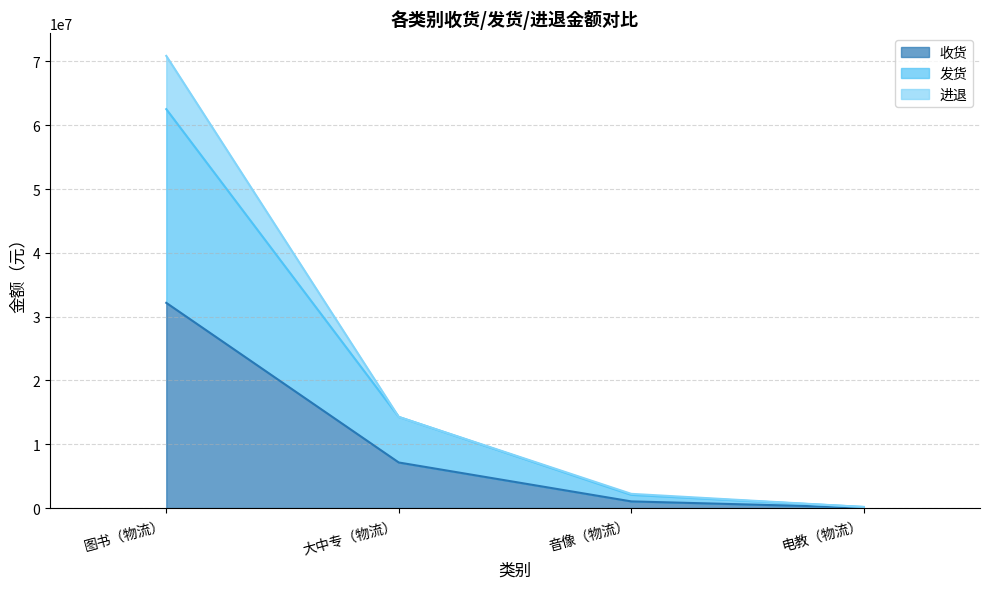

At which label does 发货 reach its minimum?

电教（物流）